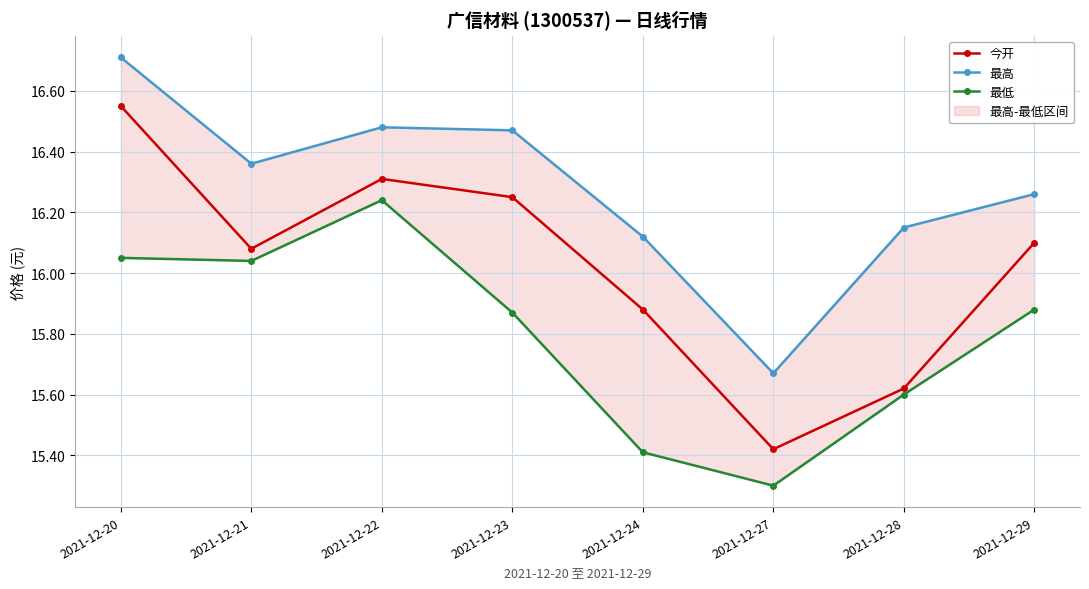

How many data points in 今开 are less than 16?

3